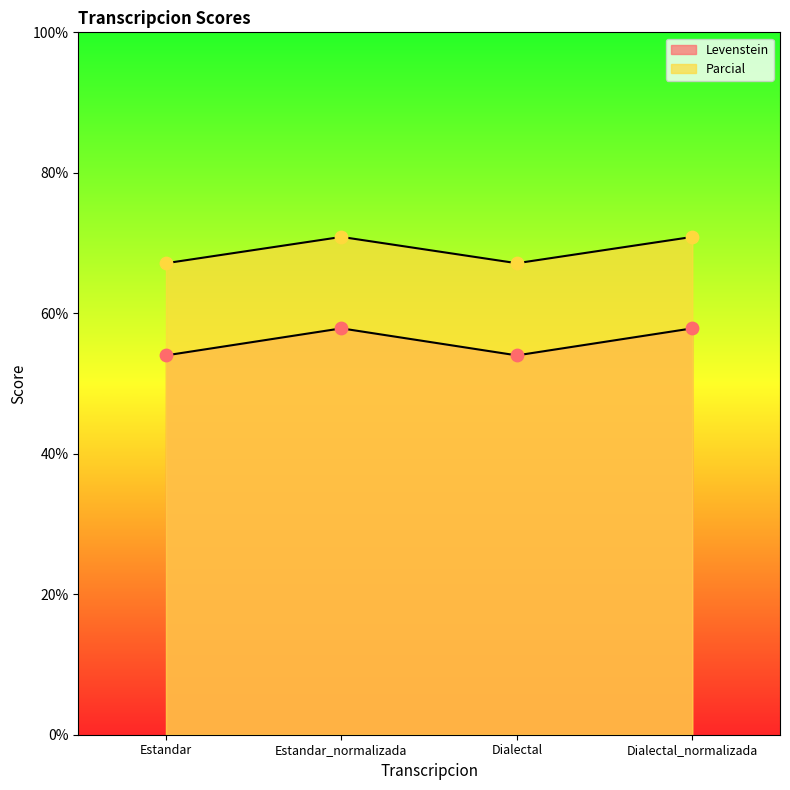

Which series has the largest total across all categories?

Parcial